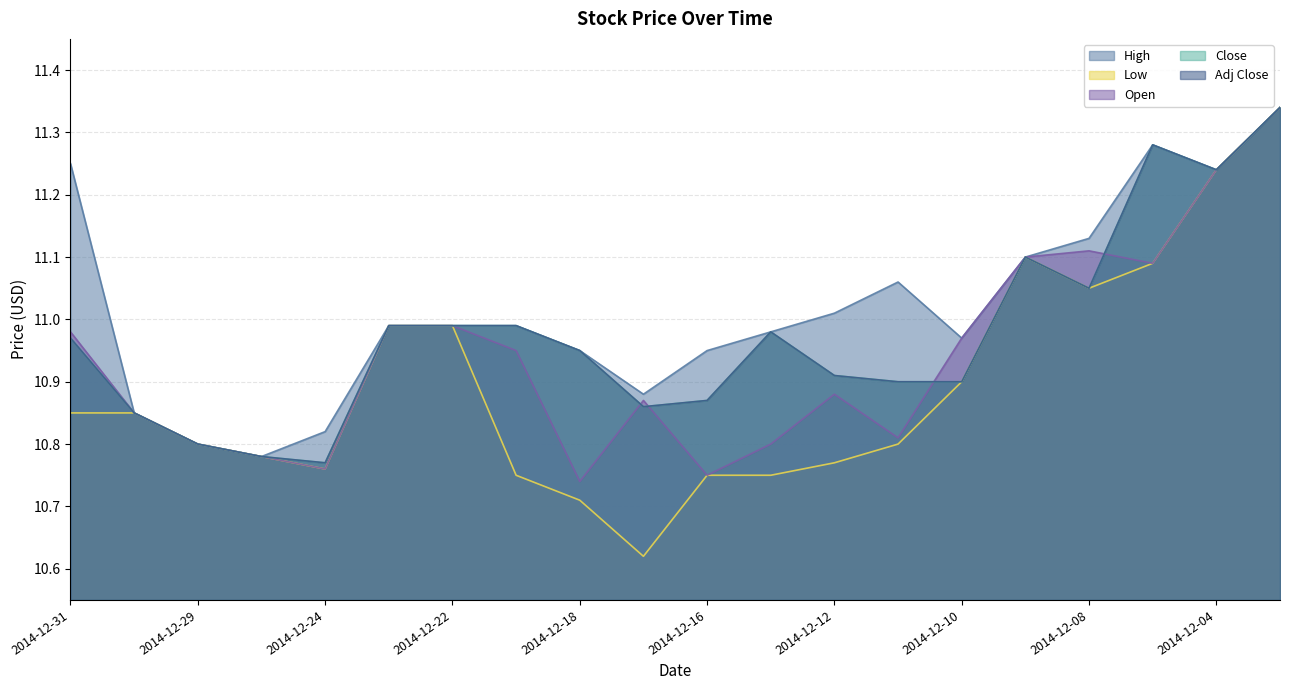

Where is Close nearest to the value 11?

2014-12-23